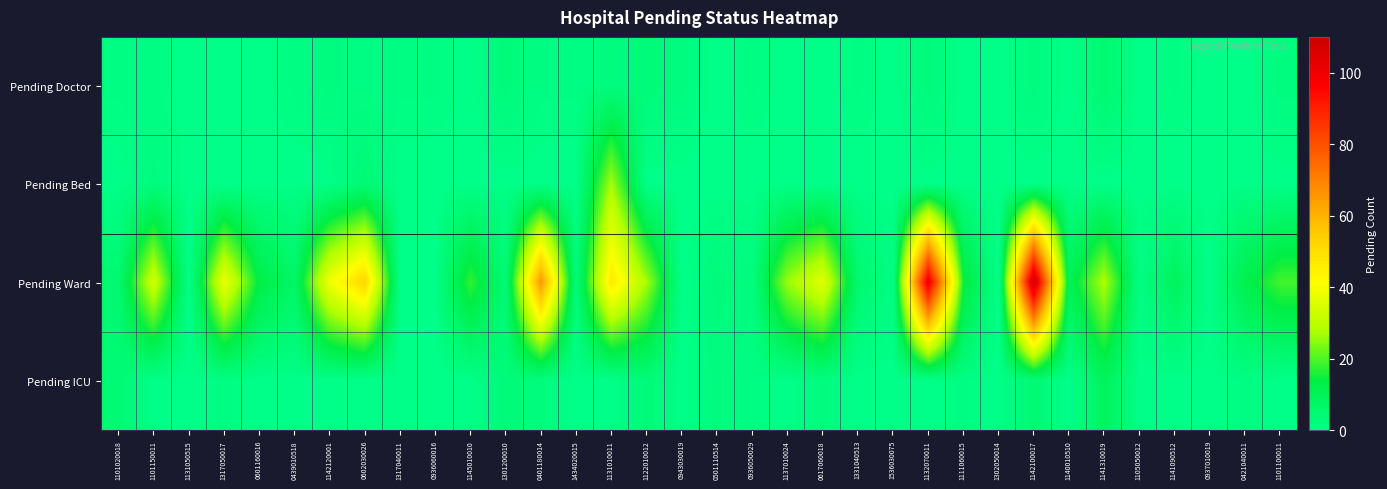

Which series has the largest range (max minus min)?

Pending Ward